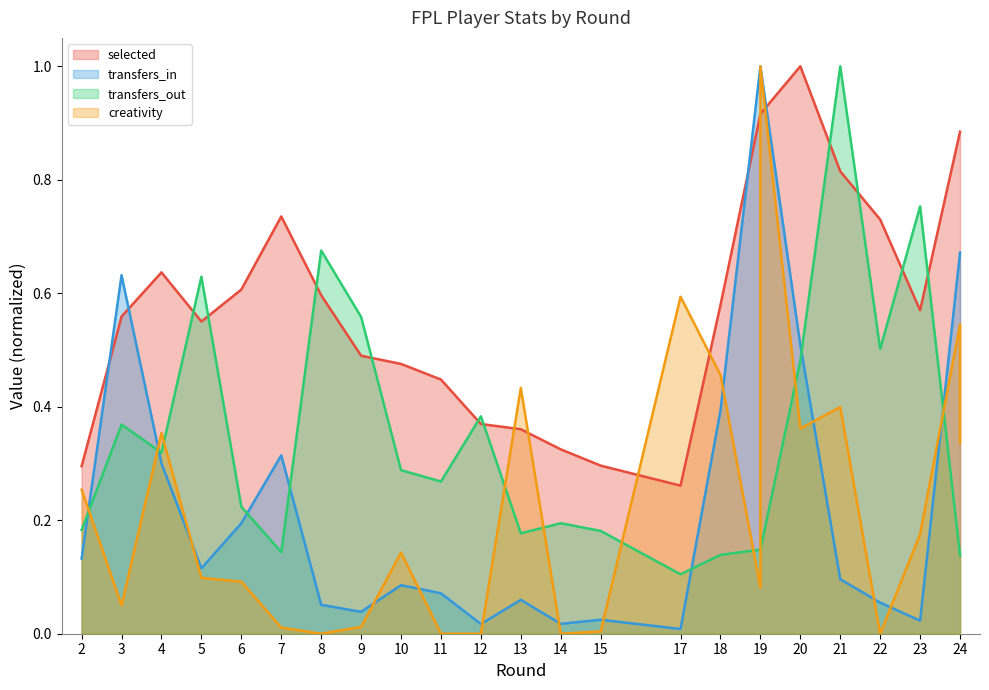

Which series changed the most between 9 and 18?

creativity